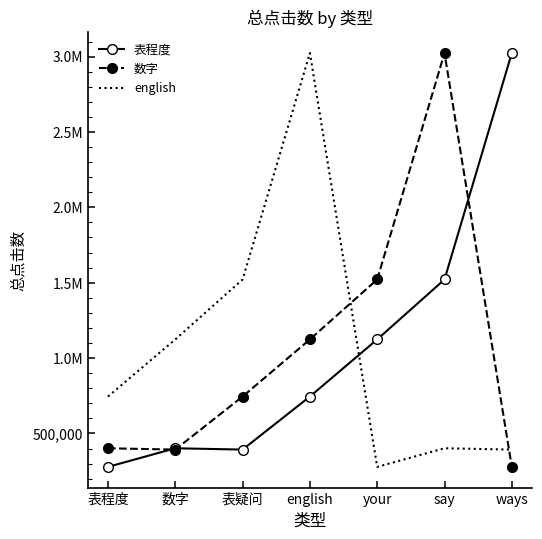

What are all the series names shown in the legend?

表程度, 数字, english